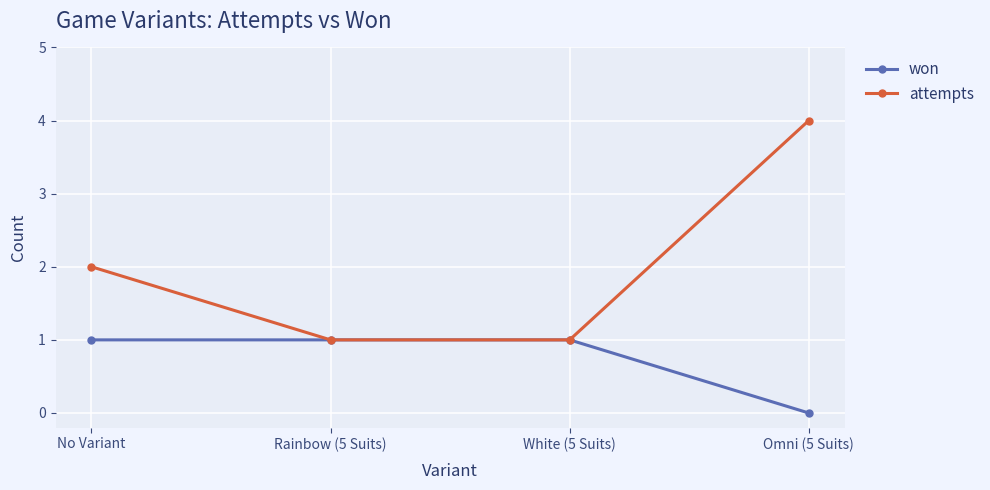

The value of attempts at Rainbow (5 Suits) is 1. True or false?

True